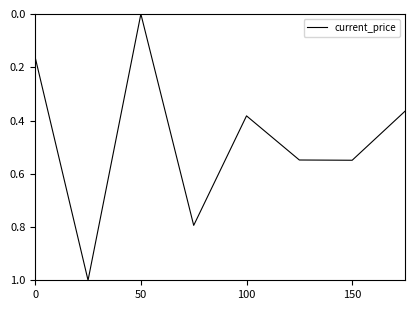

What is the difference between the maximum and minimum values?

1.0